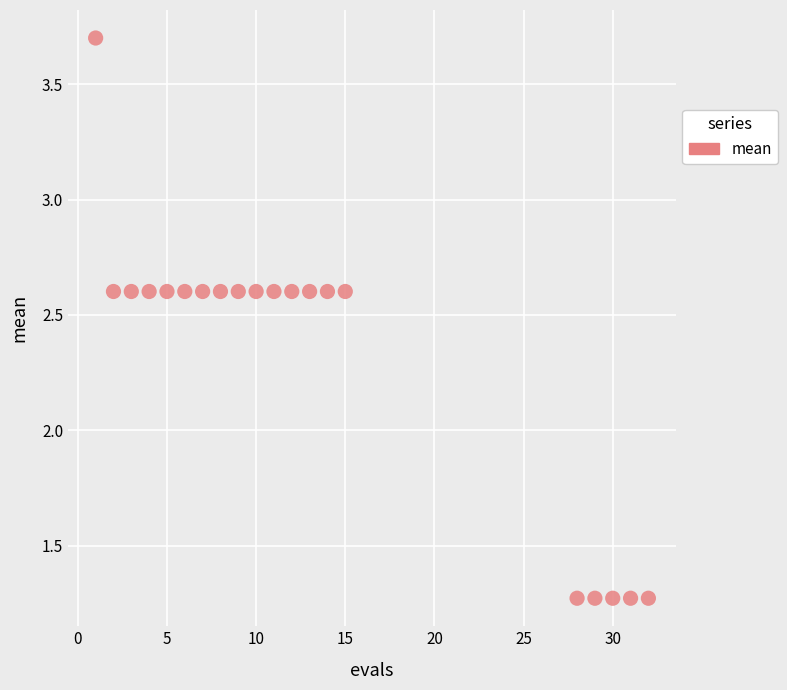

What is the range of Y values (max minus min)?

2.4